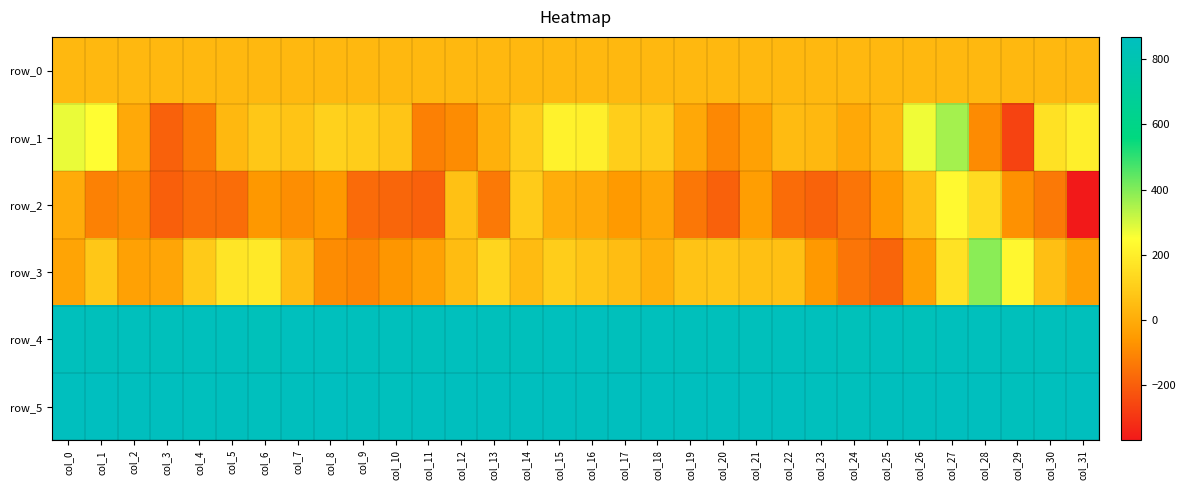

Rank the categories by row_1 value from lowest to highest.

col_29, col_3, col_4, col_11, col_20, col_28, col_12, col_21, col_24, col_19, col_2, col_13, col_5, col_23, col_25, col_22, col_7, col_10, col_6, col_18, col_9, col_14, col_17, col_8, col_30, col_16, col_31, col_15, col_1, col_26, col_0, col_27